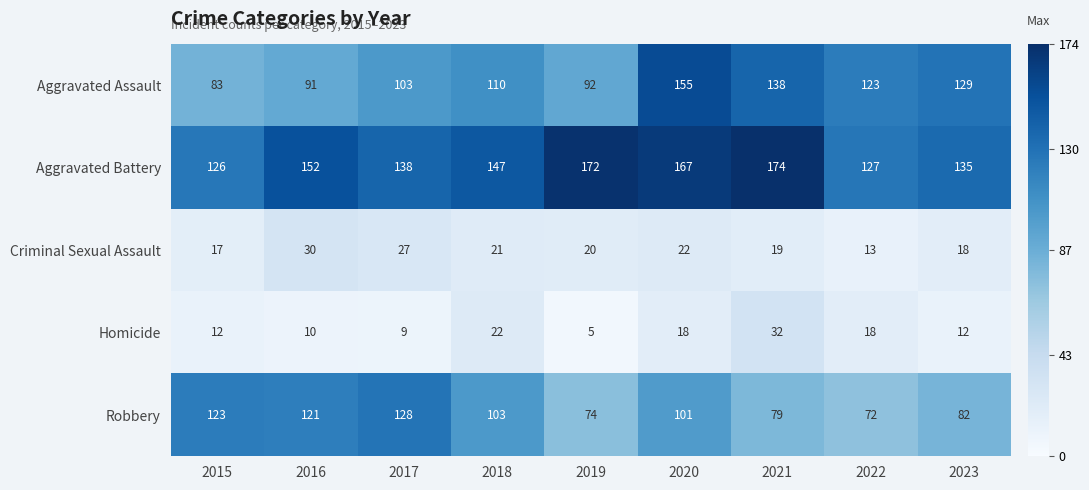

Rank the series by their maximum value, from highest to lowest.

Aggravated Battery, Aggravated Assault, Robbery, Homicide, Criminal Sexual Assault